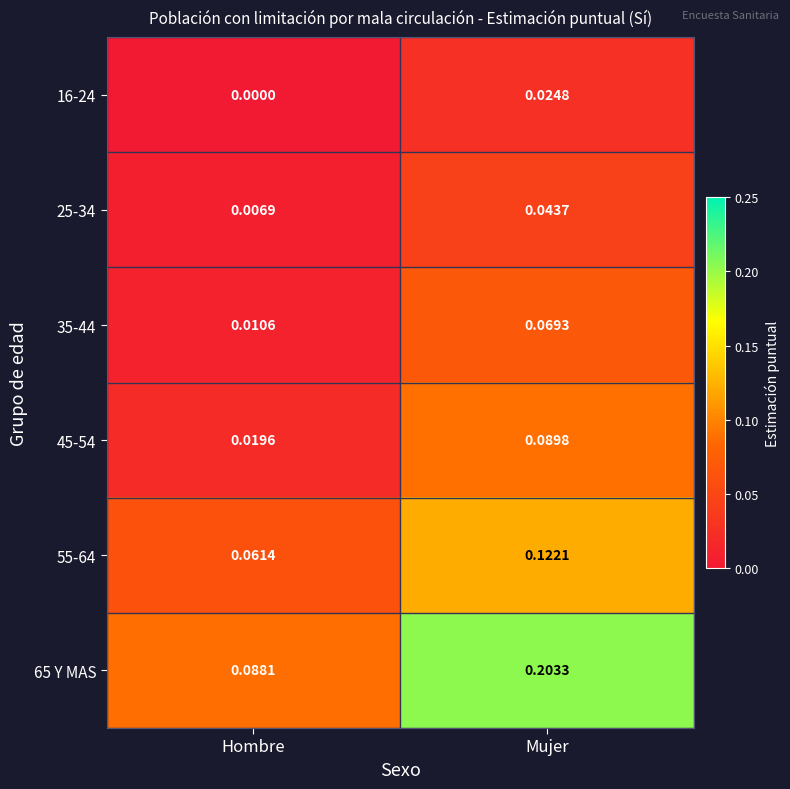

Is the value of 45-54 at Hombre greater than the value of 16-24 at Mujer?

No